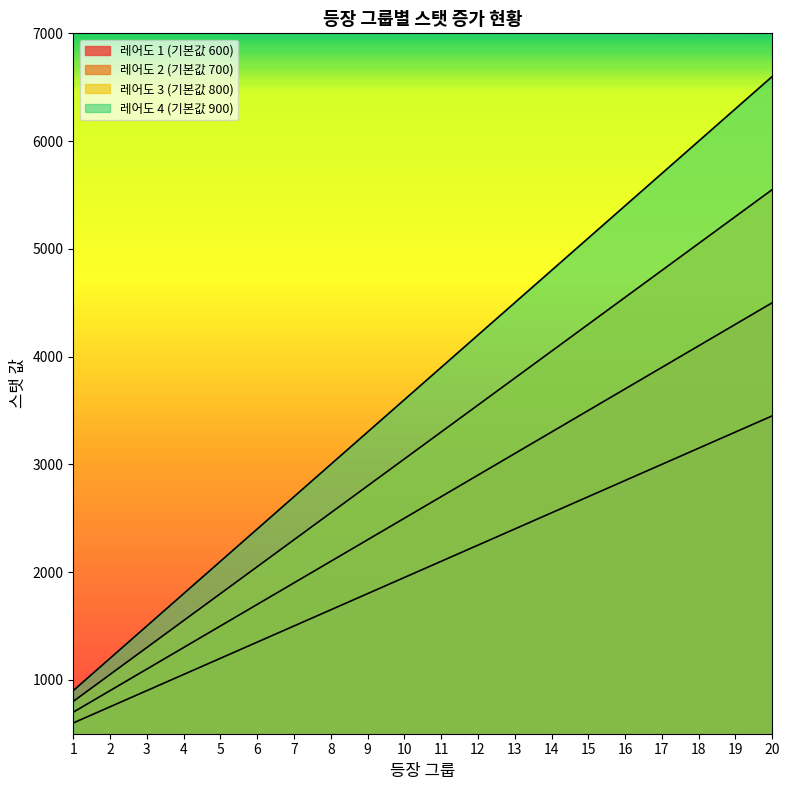

The 레어도 2 (기본값 700) series shows 5597 at 15. True or false?

False